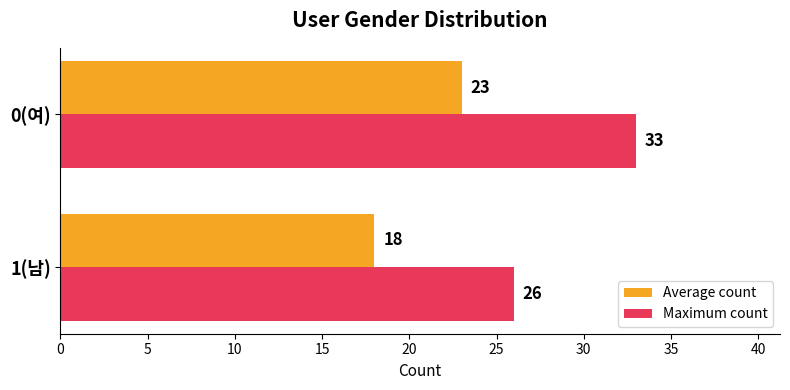

What is the difference between the maximum and minimum values in the Average count series?

5